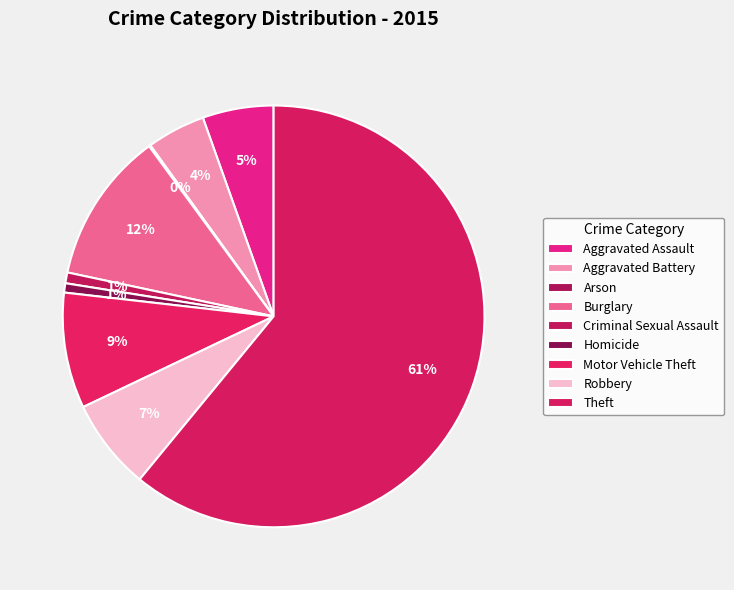

What portion of the pie excludes Burglary?

88.4%